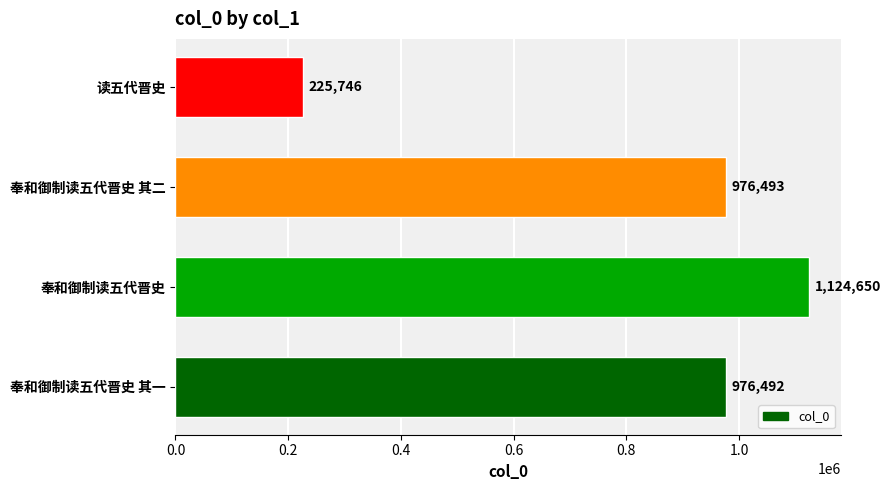

How many series are shown in this chart?

1